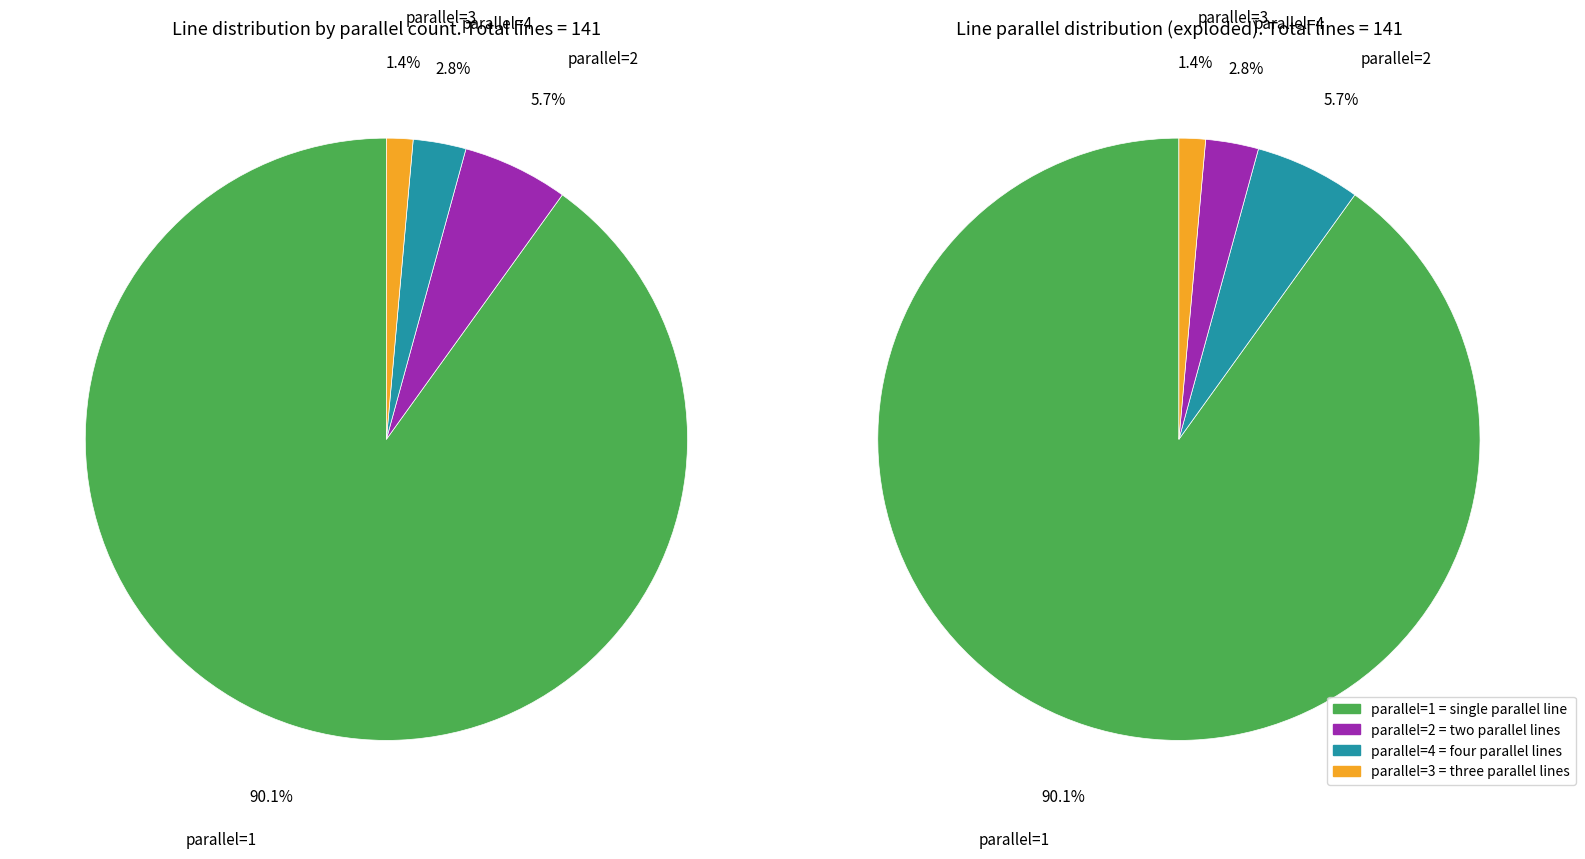

To the nearest percent, what is the difference between the parallel=3 and parallel=2 slice percentages?

4%